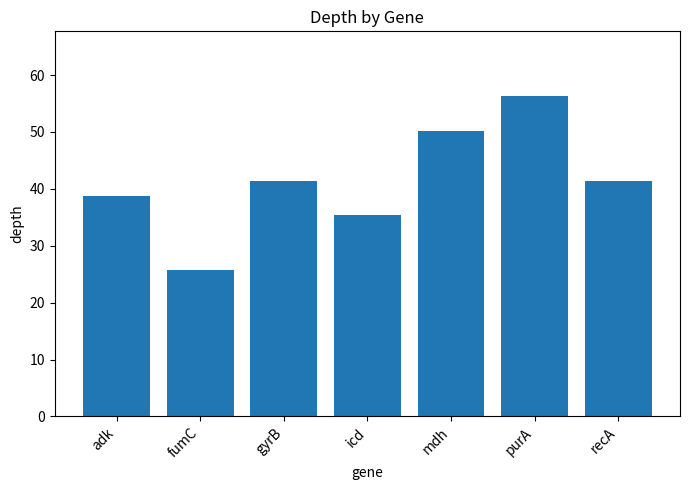

What is the sum of the values at adk and icd?

74.2